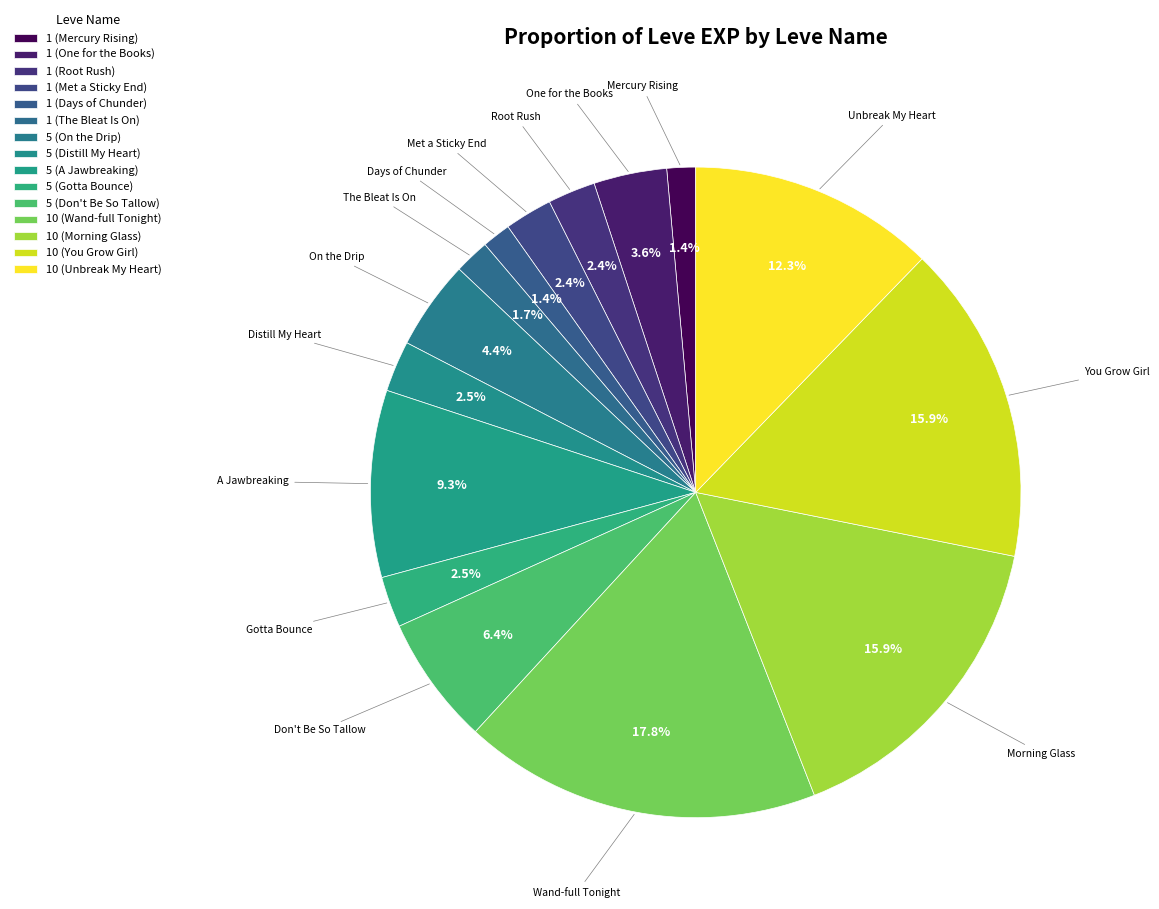

Rank the categories by value from highest to lowest.

10 (Wand-full Tonight), 10 (Morning Glass), 10 (You Grow Girl), 10 (Unbreak My Heart), 5 (A Jawbreaking), 5 (Don't Be So Tallow), 5 (On the Drip), 1 (One for the Books), 5 (Distill My Heart), 5 (Gotta Bounce), 1 (Root Rush), 1 (Met a Sticky End), 1 (The Bleat Is On), 1 (Mercury Rising), 1 (Days of Chunder)